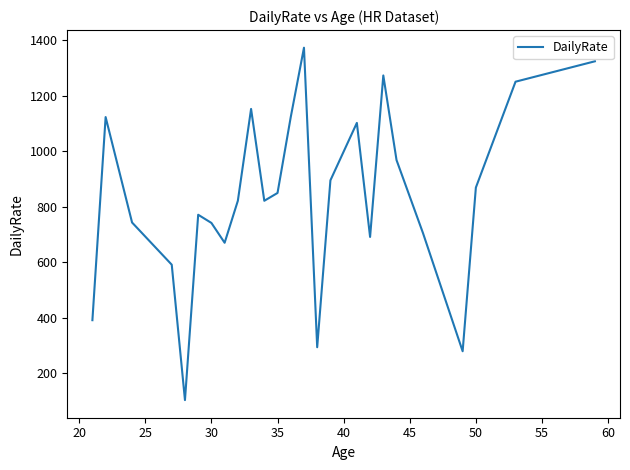

What is the difference between the maximum and minimum values?

1270.0